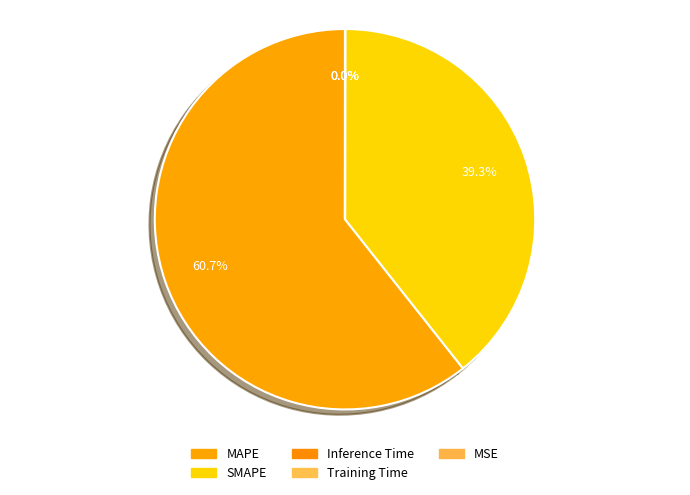

Do SMAPE and Training Time together represent more than half of the pie?

No